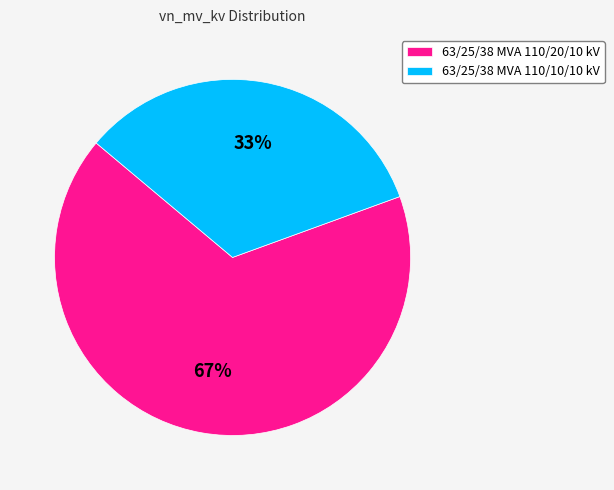

Which slice is the largest?

63/25/38 MVA 110/20/10 kV